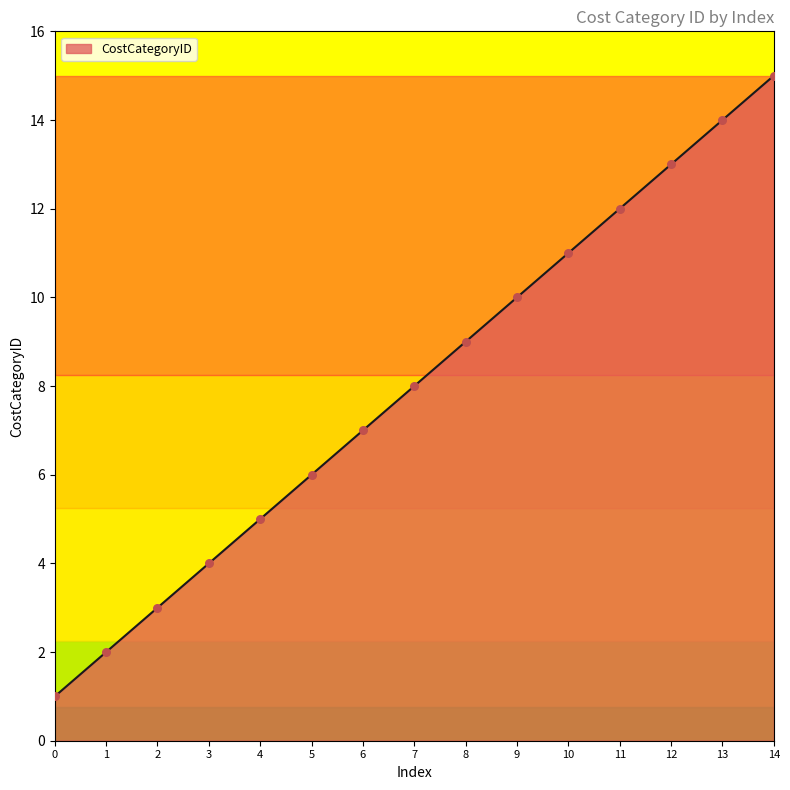

Between 1 and 13, which is larger?

13